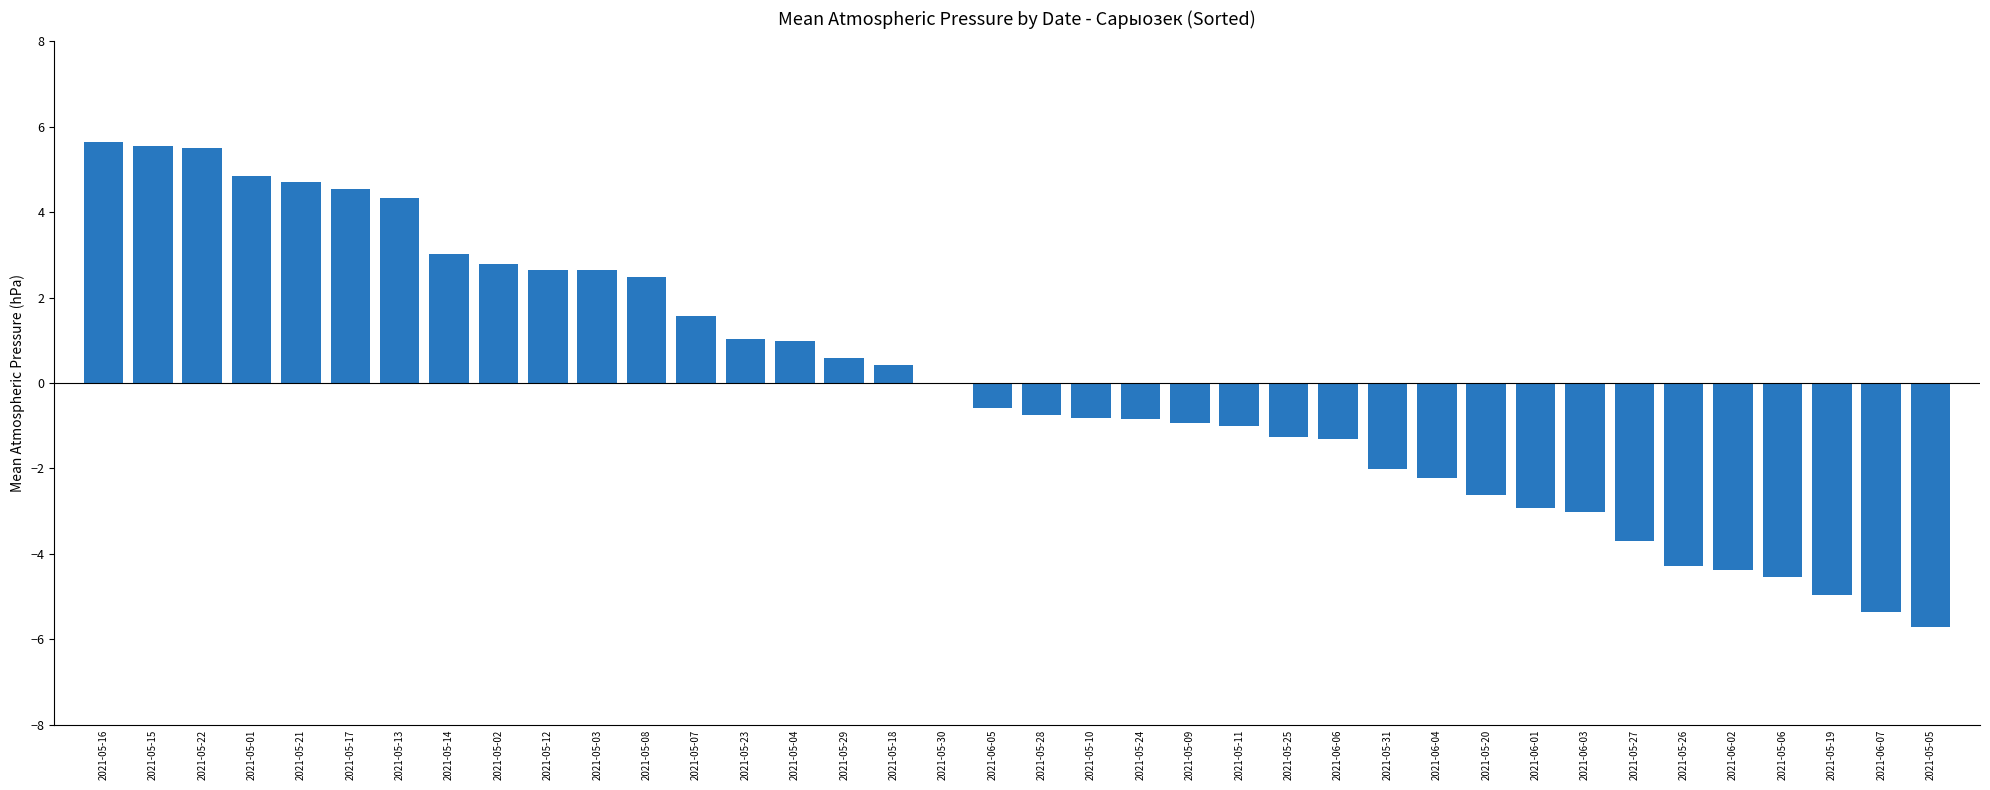

What is the sum of the values at 2021-05-28 and 2021-05-19?

-5.7